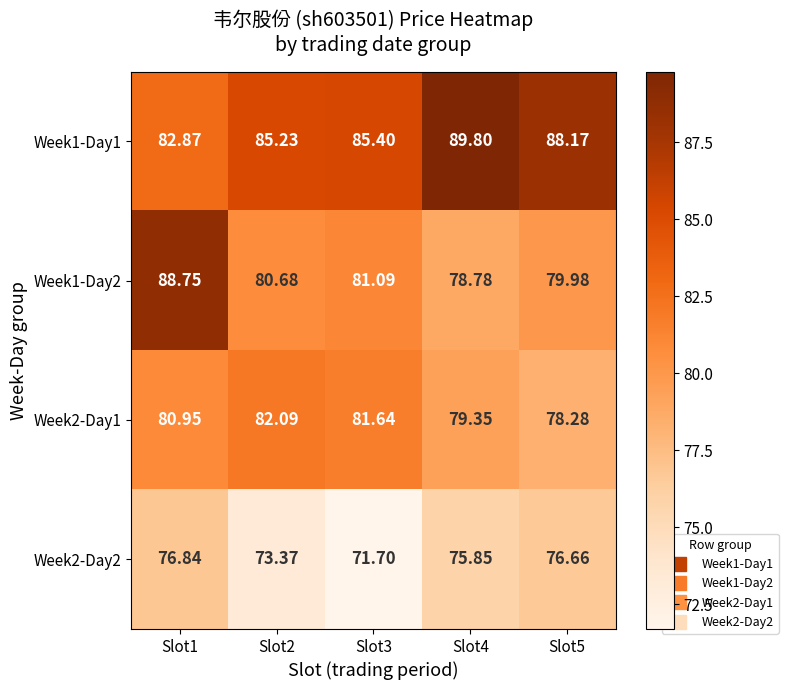

Is the value of Week2-Day2 at Slot3 greater than the value of Week1-Day1 at Slot1?

No